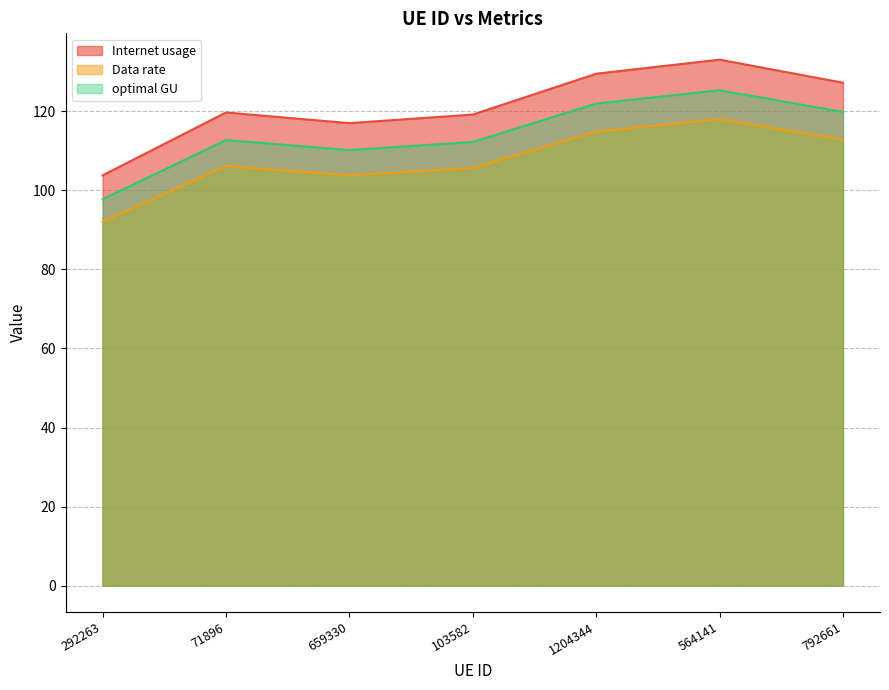

The Internet usage series shows 176.3 at 292263. True or false?

False